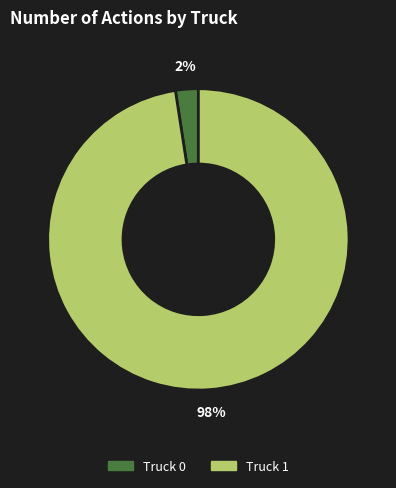

Rank the categories by value from highest to lowest.

Truck 1, Truck 0